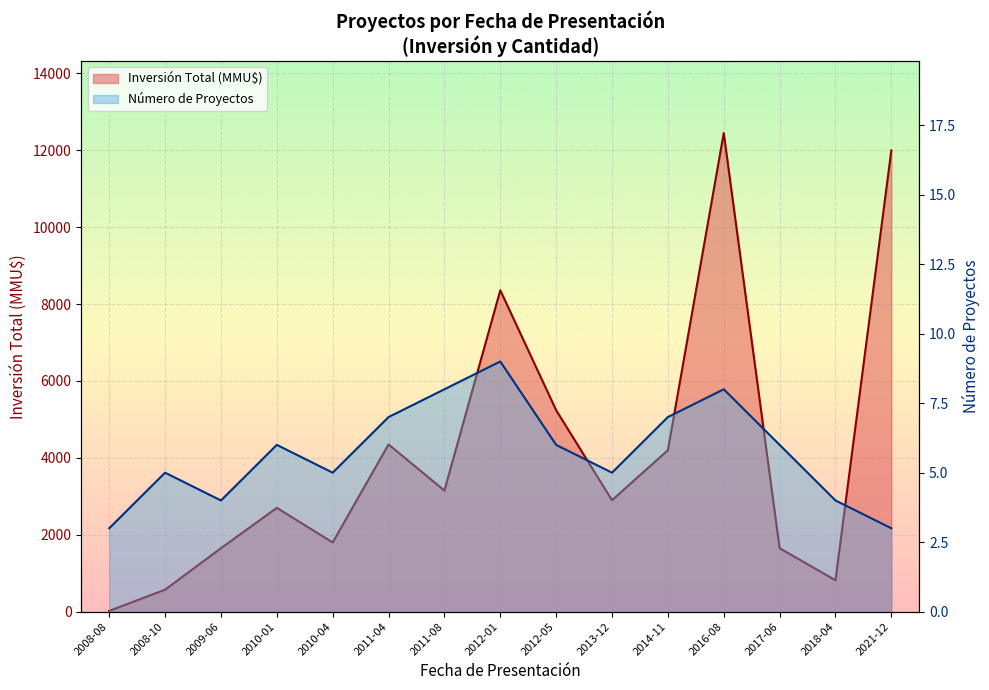

How many data points does each series have?

15